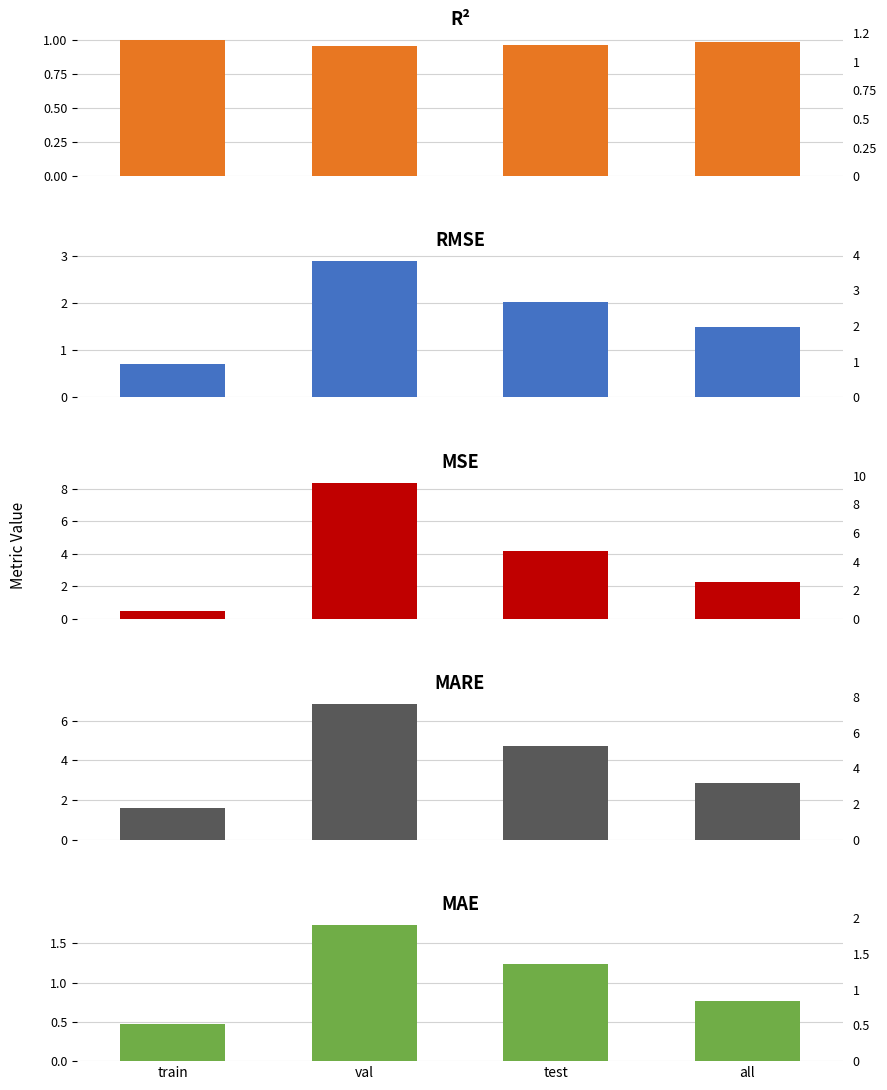

Reading left to right, list all the values displayed in this chart.

r2: 1.0	1.0	1.0	1.0
rmse: 0.7	2.9	2.0	1.5
mse: 0.5	8.4	4.1	2.2
mare: 1.6	6.8	4.7	2.9
mae: 0.5	1.7	1.2	0.8